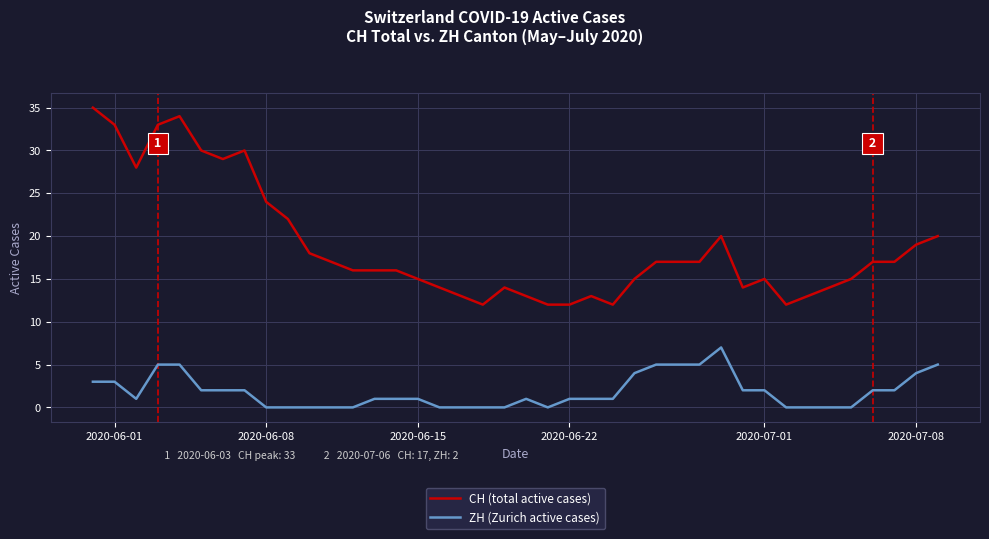

Which series has the largest range (max minus min)?

CH (total active cases)